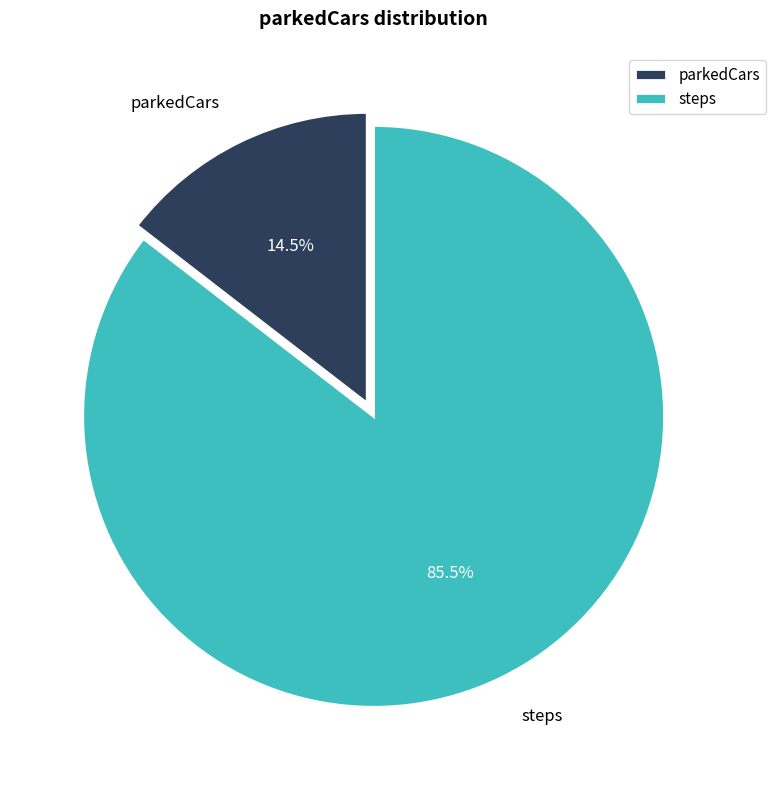

To the nearest percent, what is the average slice percentage?

50%